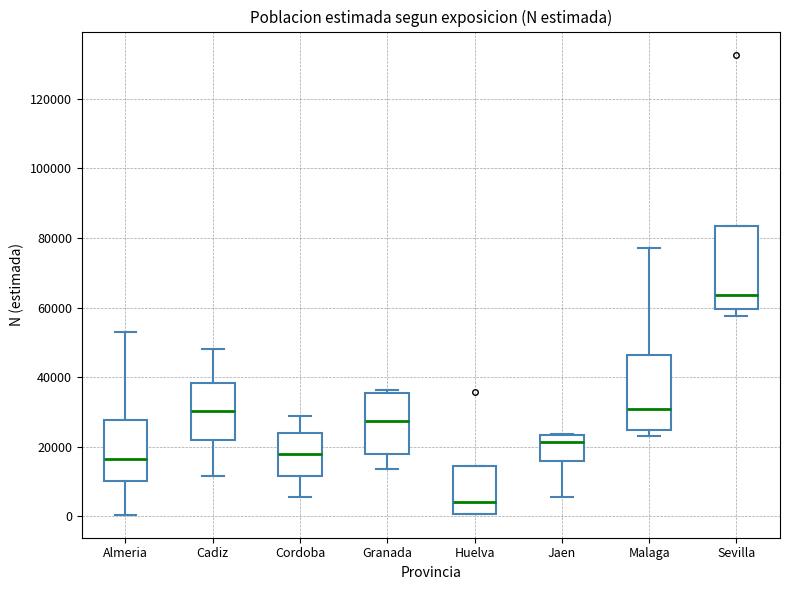

Which box has the highest median line?

Sevilla